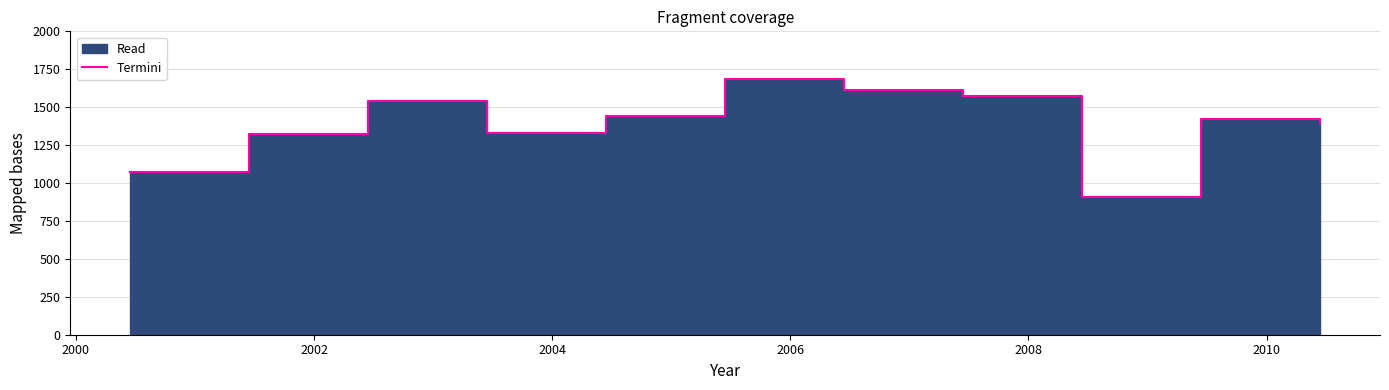

Does the chart display data point markers on the line(s)?

No